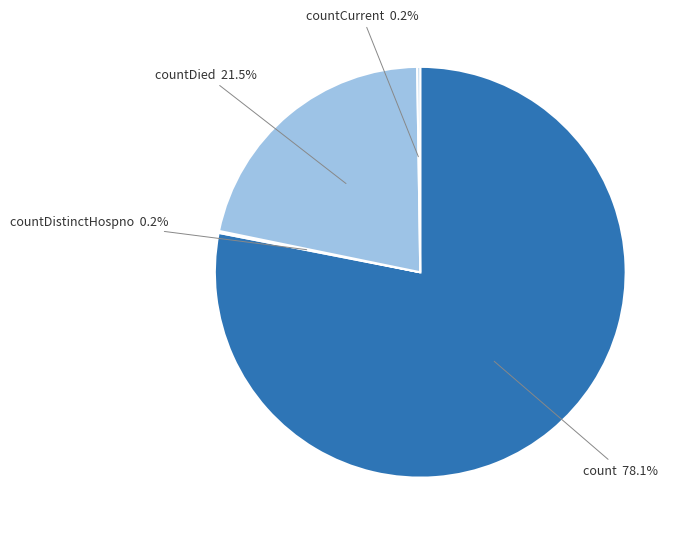

Combined, what portion of the pie is count and countDied?

99.6%